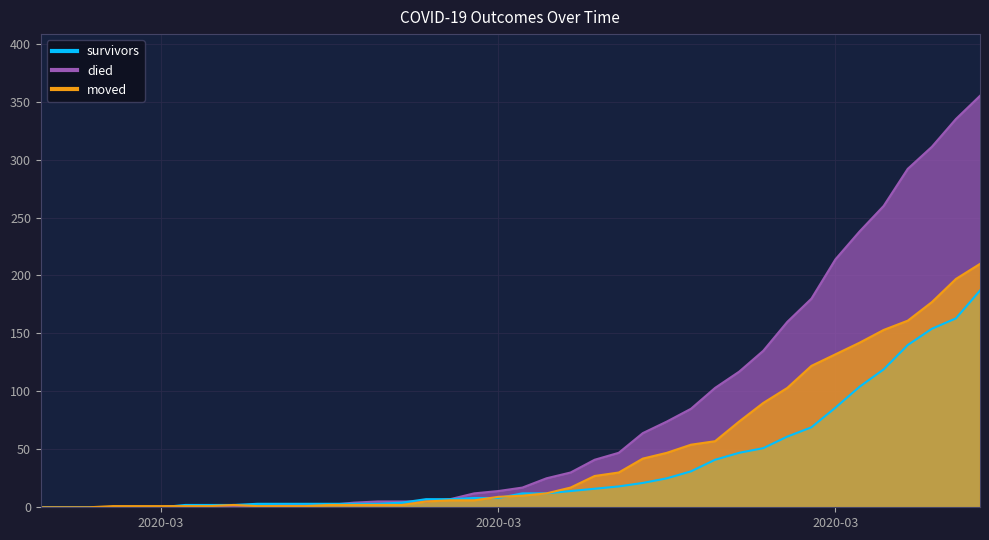

Does the chart display data point markers on the line(s)?

No